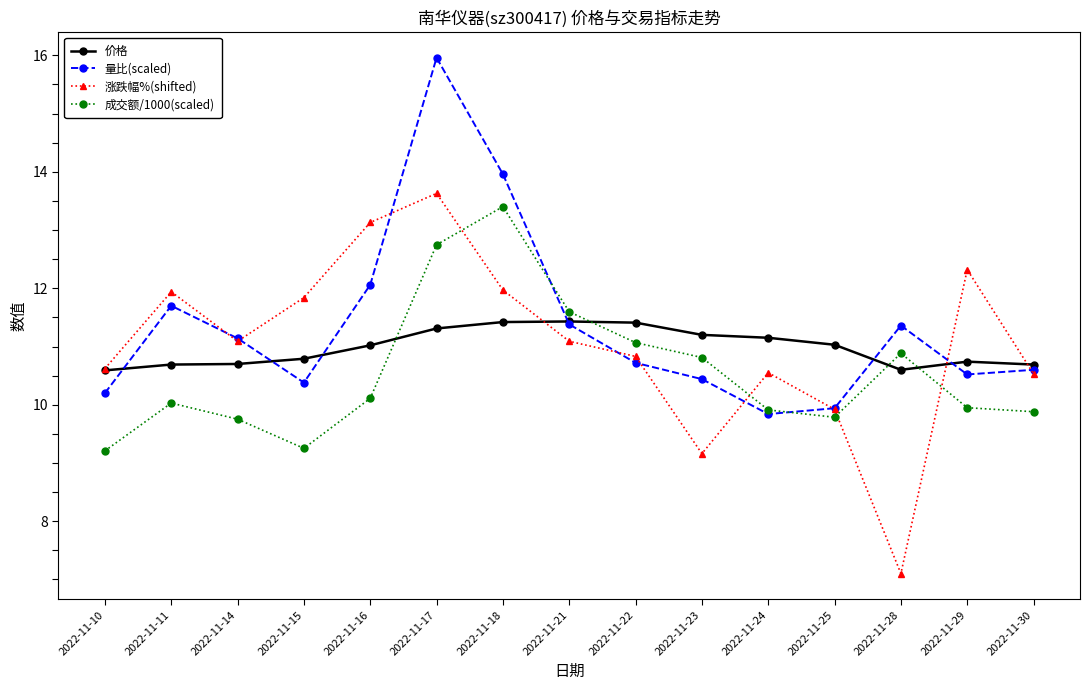

Which label corresponds to the largest value in the chart?

2022-11-17